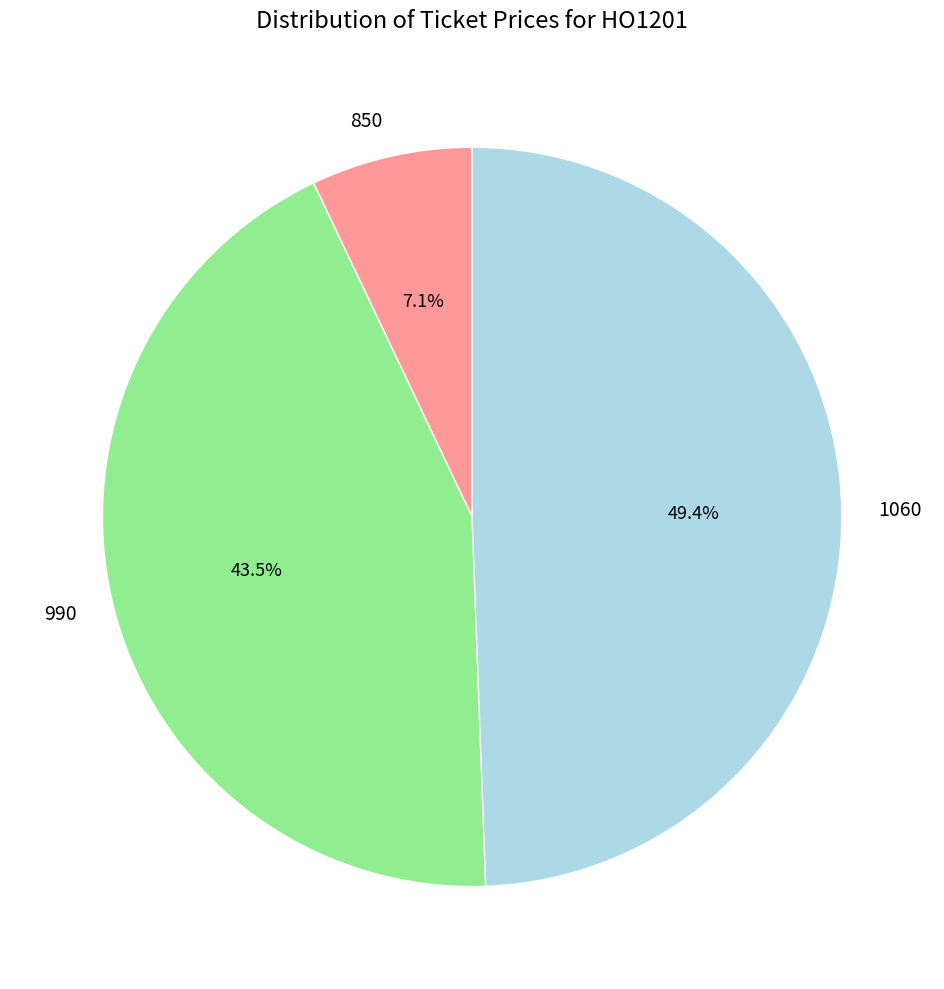

To the nearest percent, what portion does 1060 represent?

49%